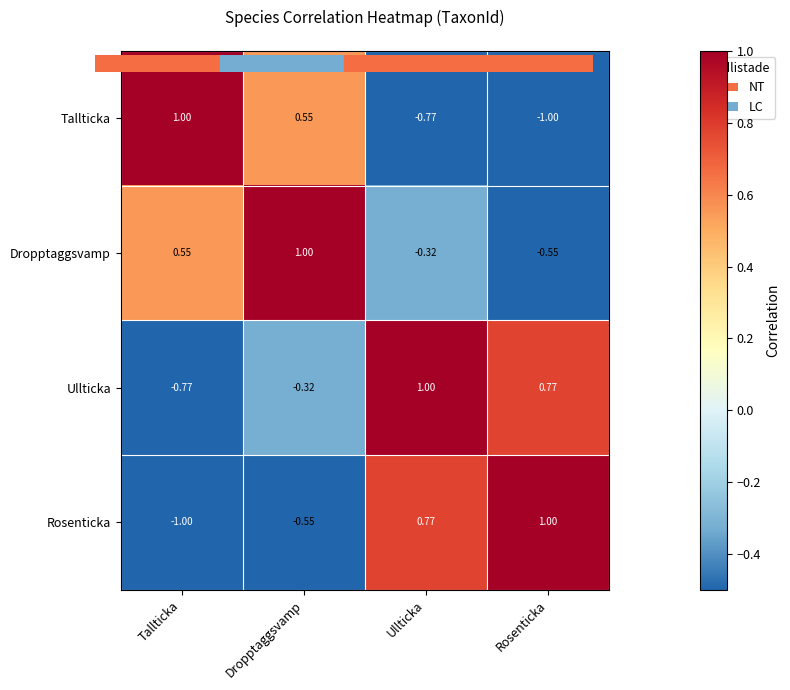

At how many categories does at least one series exceed 0?

4